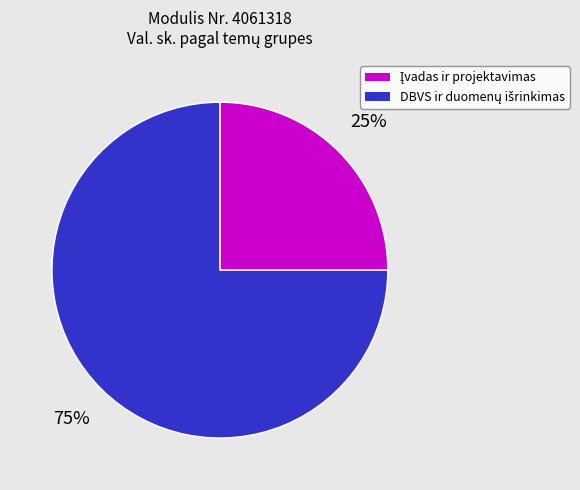

To the nearest percent, what is the difference between the largest and smallest slice percentages?

50%